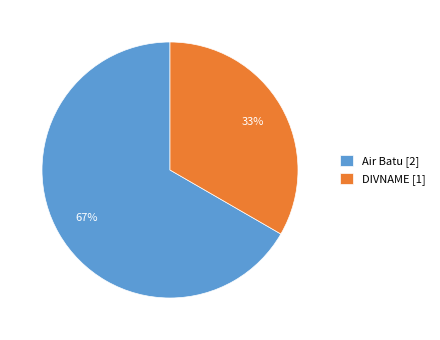

Count the number of slices in the pie.

2